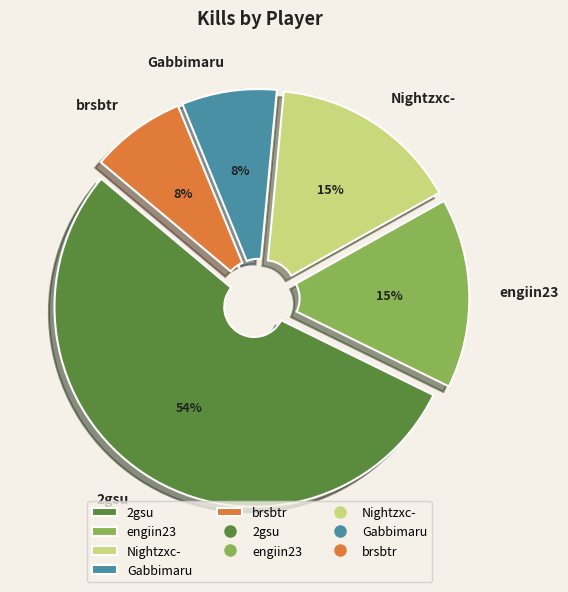

The Gabbimaru slice represents 1% of the pie. True or false?

False